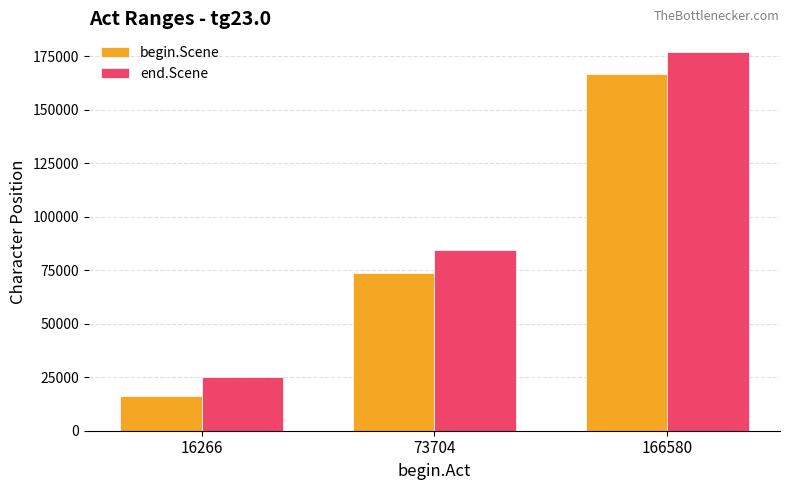

Which category has the lowest value in the begin.Scene series?

16266